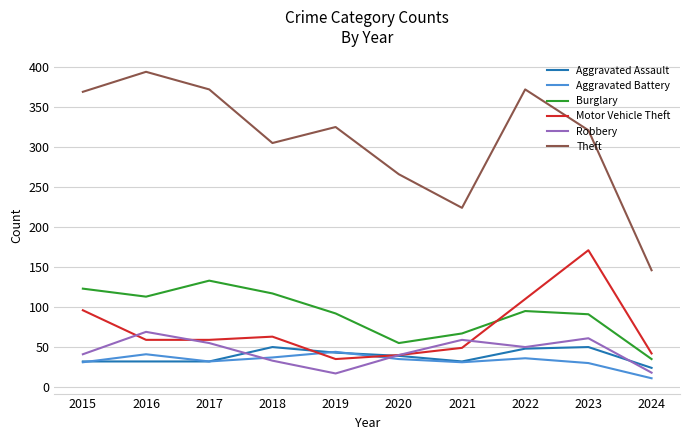

In Burglary, how many points are higher than both neighbors (excluding endpoints)?

2